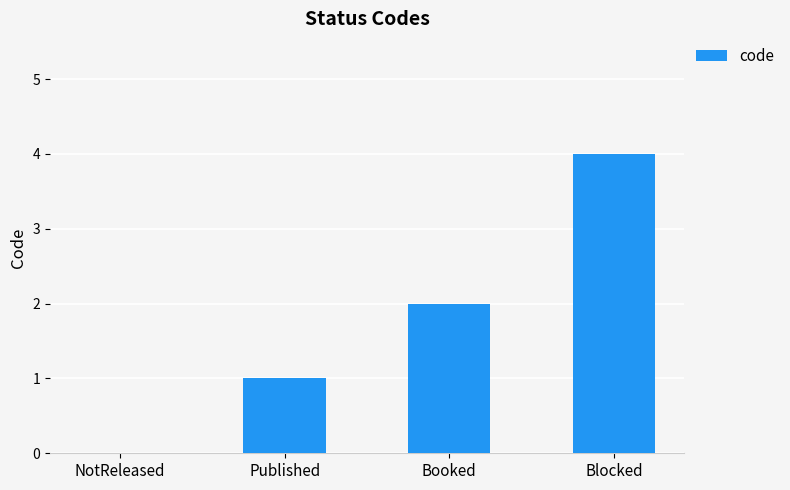

The value at Blocked is 3. True or false?

False